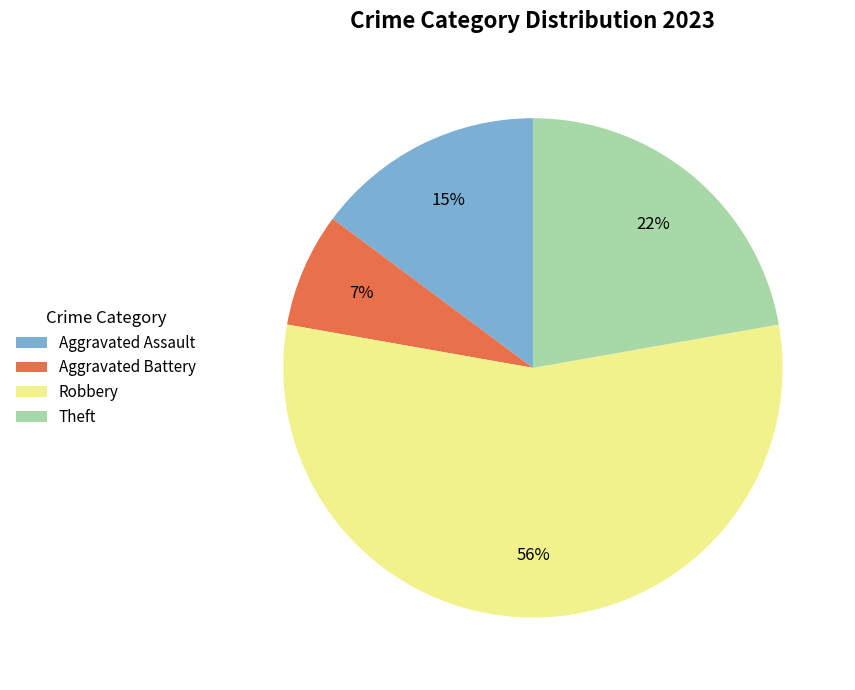

Which has a higher value, Aggravated Assault or Aggravated Battery?

Aggravated Assault